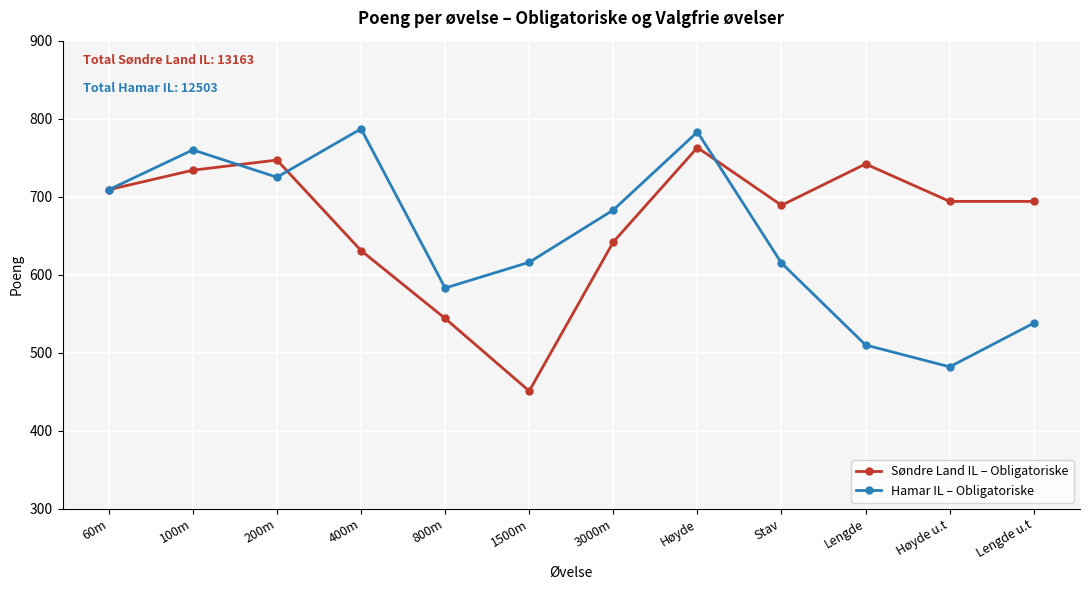

What is the difference between the second highest and minimum values in the Hamar IL – Obligatoriske series?

301